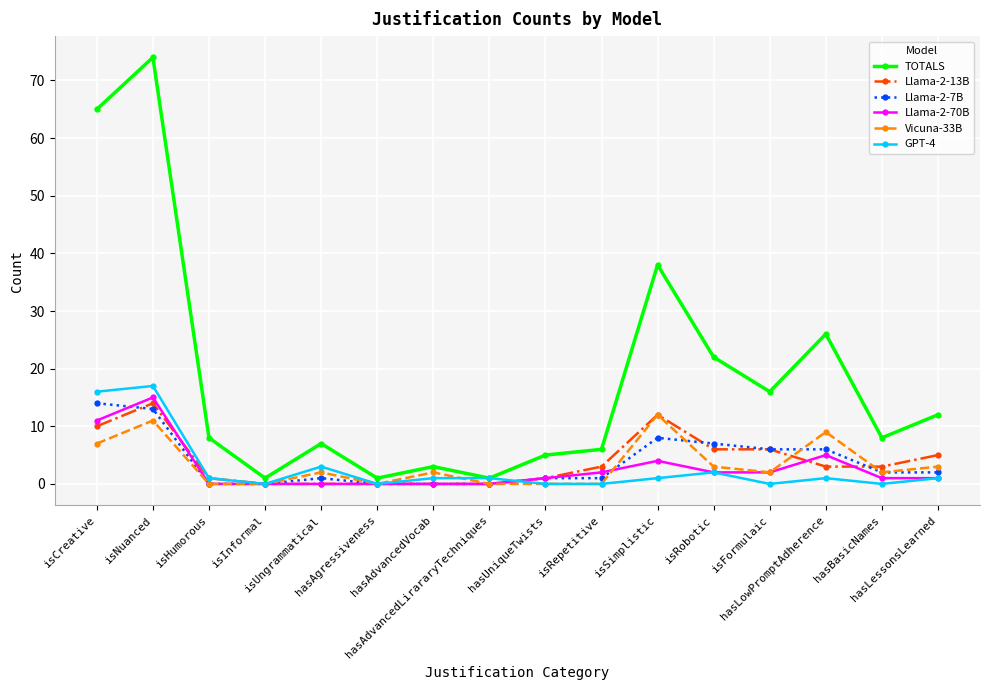

Which category has the highest value across all series?

isNuanced